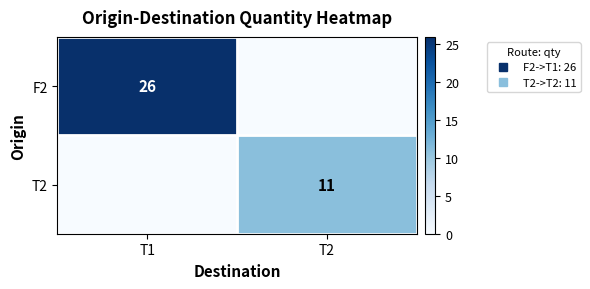

Which series has the largest total across all categories?

F2